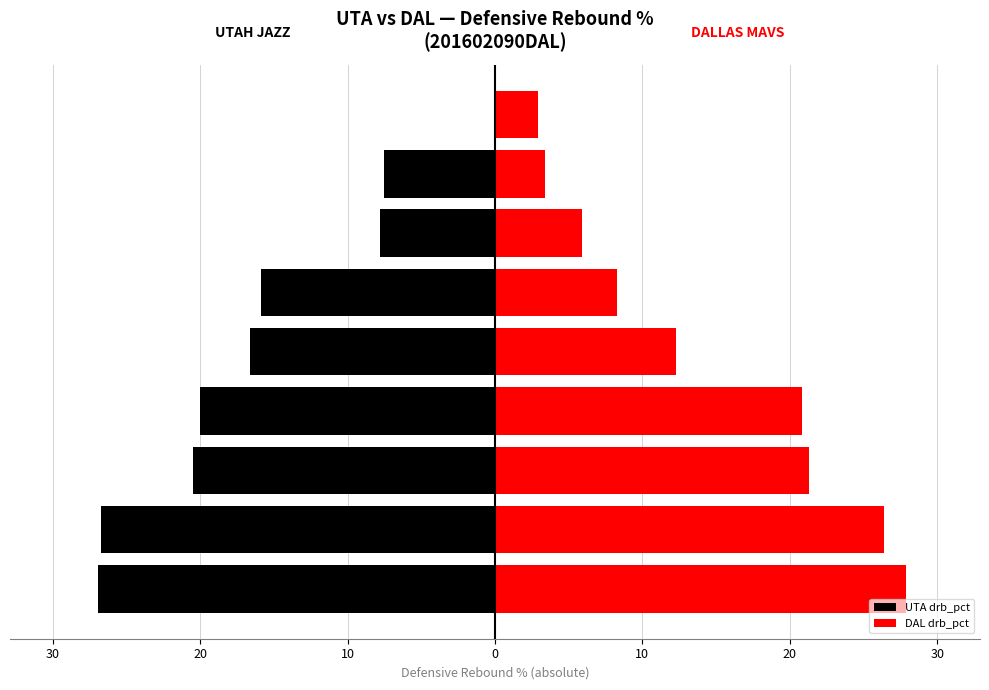

What is the average value of the DAL drb_pct series?

14.4